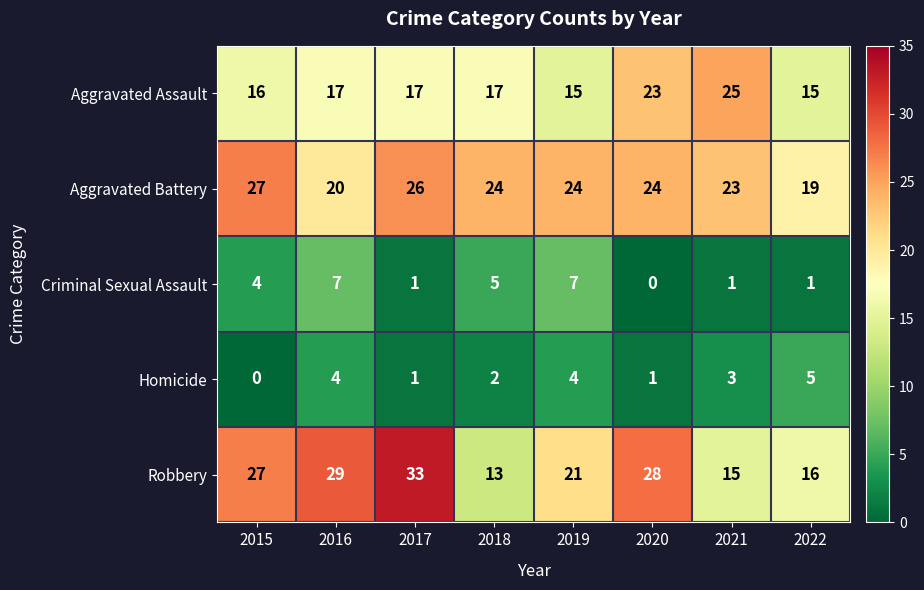

What is the difference between the highest and lowest values at 2022?

18